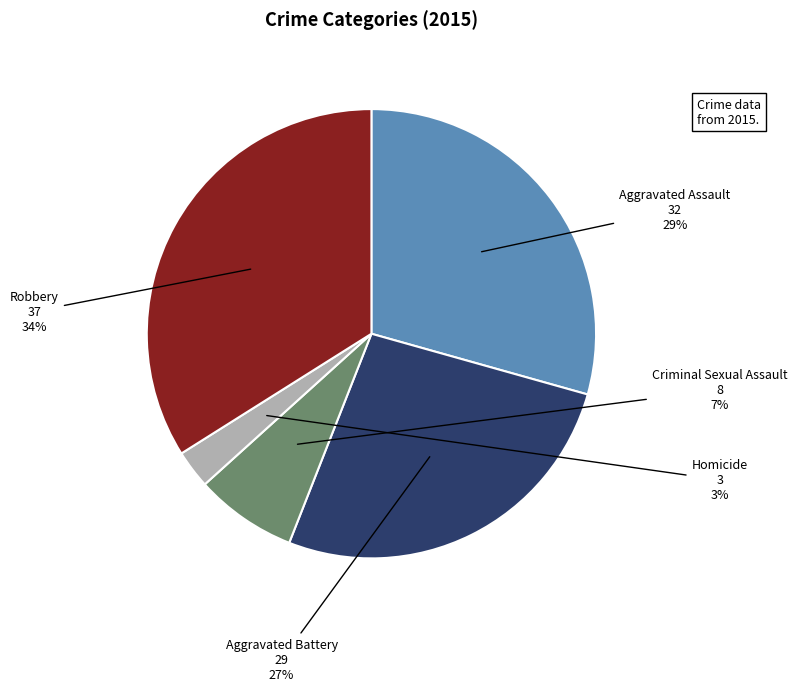

What percentage is the Aggravated Assault slice, to the nearest percent?

29%